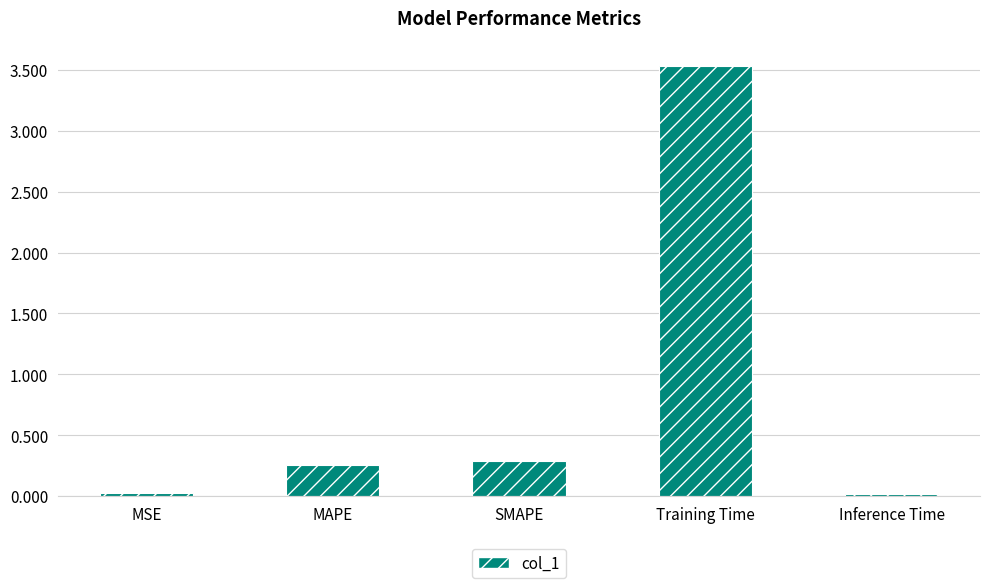

Which has a higher value, Training Time or SMAPE?

Training Time